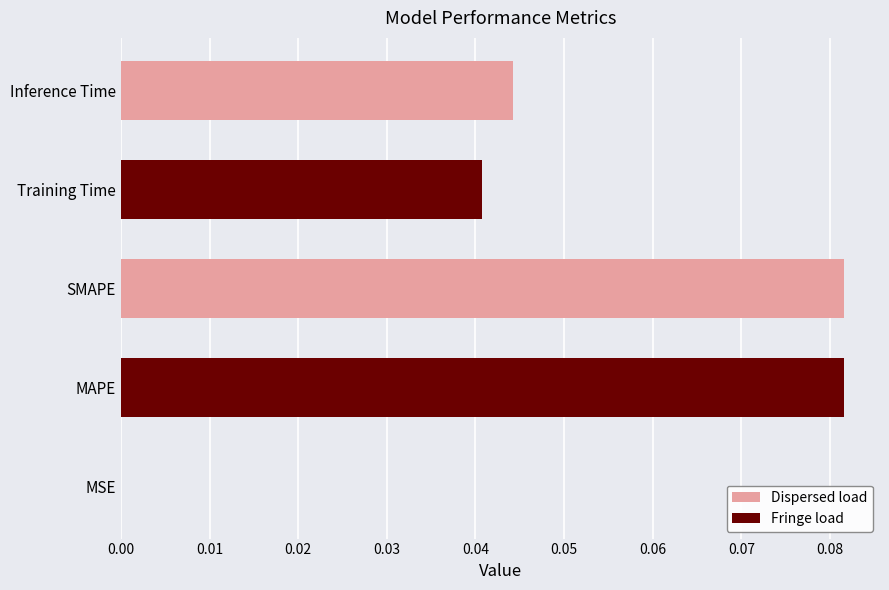

True or false: the data shows 0.0 at MSE.

True